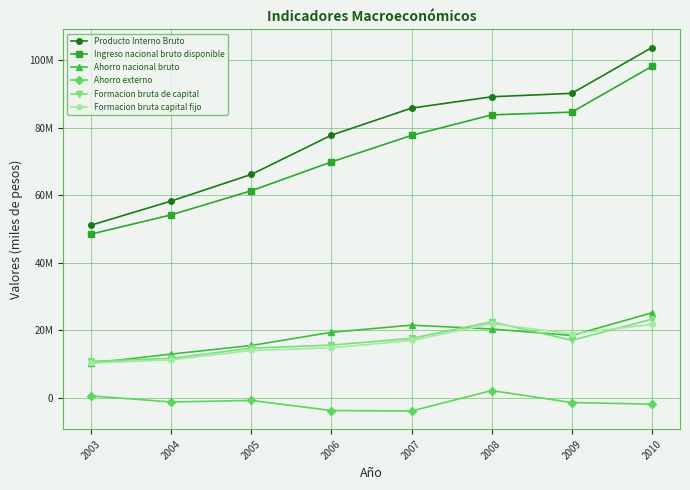

Which category has the highest value across all series?

2010